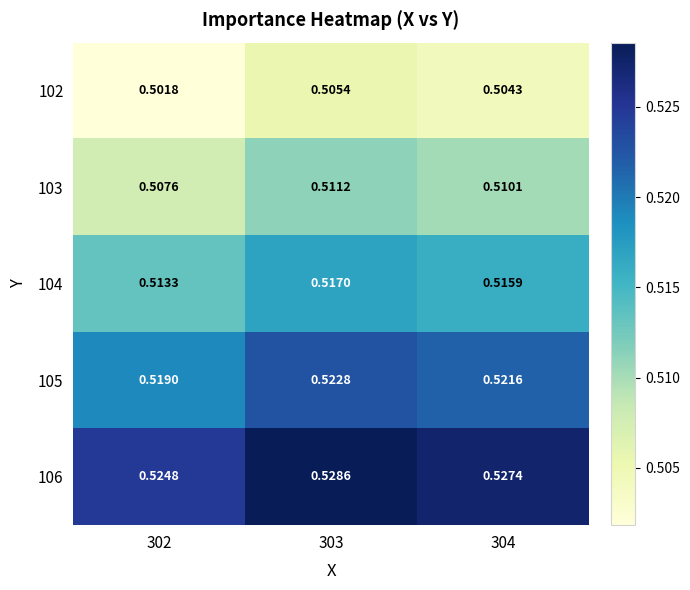

Is the value of 102 at 304 greater than the value of 105 at 302?

No